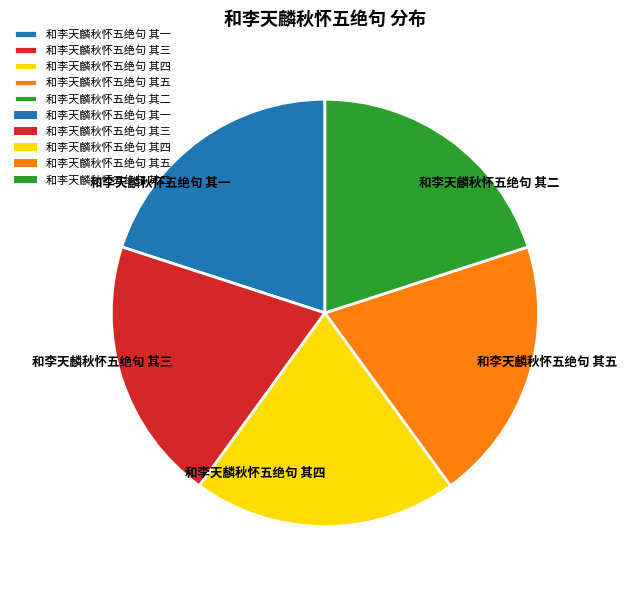

How many segments does this pie chart have?

5